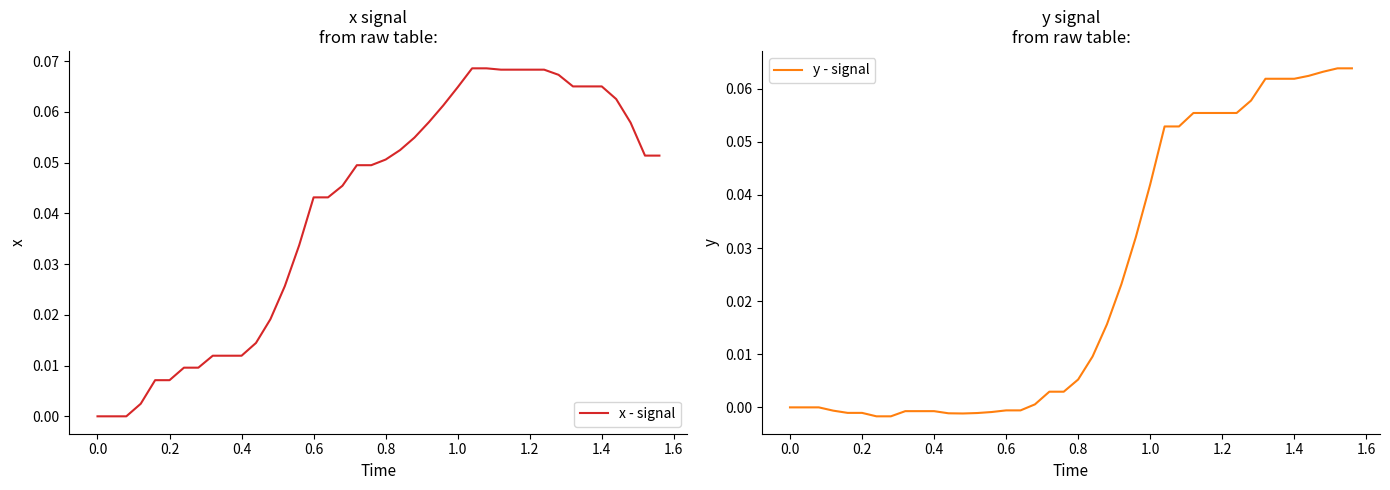

Reading left to right, what are all the values shown in this chart?

x - signal: 0.0	0.0	0.0	0.0	0.0	0.0	0.0	0.0	0.0	0.0	0.0	0.0	0.0	0.0	0.0	0.0	0.0	0.0	0.0	0.0	0.1	0.1	0.1	0.1	0.1	0.1	0.1	0.1	0.1	0.1	0.1	0.1	0.1	0.1	0.1	0.1	0.1	0.1	0.1	0.1
y - signal: 0.0	0.0	0.0	-0.0	-0.0	-0.0	-0.0	-0.0	-0.0	-0.0	-0.0	-0.0	-0.0	-0.0	-0.0	-0.0	-0.0	0.0	0.0	0.0	0.0	0.0	0.0	0.0	0.0	0.0	0.1	0.1	0.1	0.1	0.1	0.1	0.1	0.1	0.1	0.1	0.1	0.1	0.1	0.1